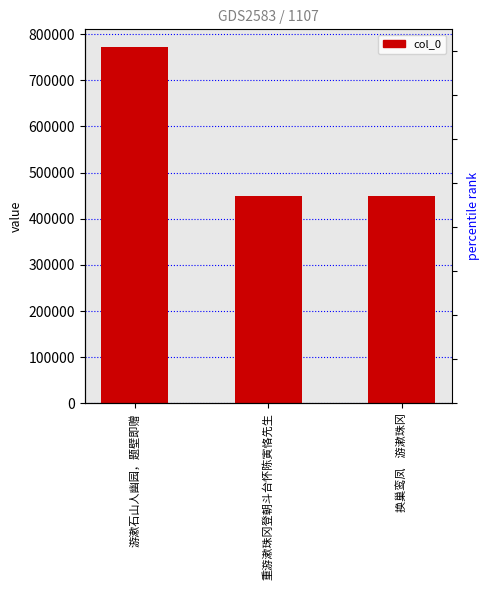

How many values exceed 449235?

1